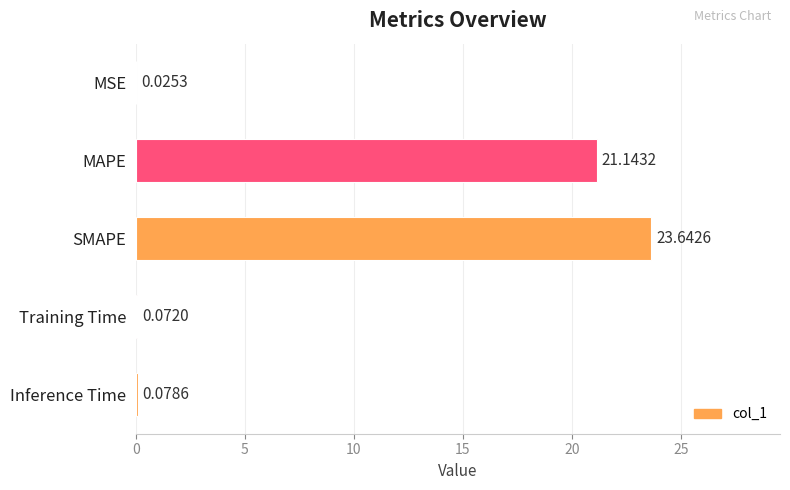

Which category has the highest value across all series?

SMAPE